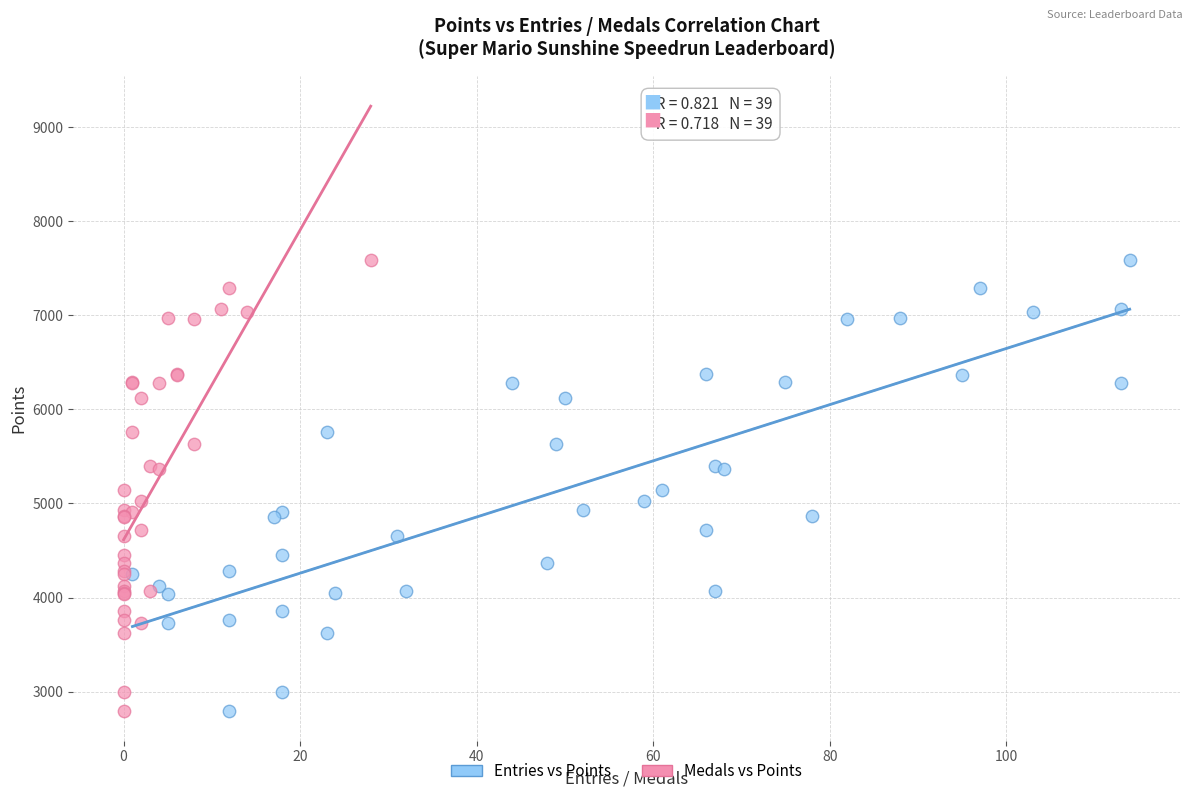

What are all the series names shown in the legend?

Entries vs Points, Medals vs Points